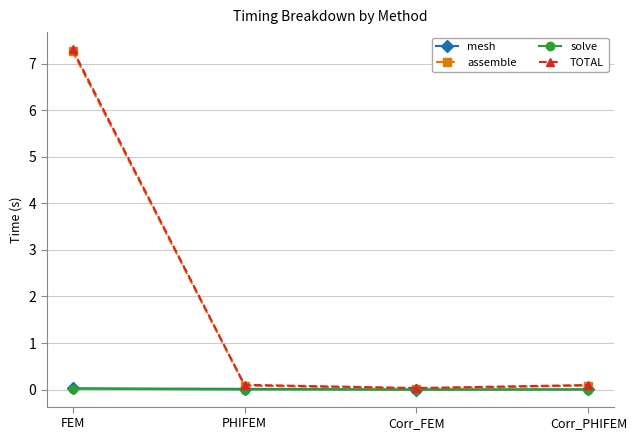

True or false: assemble has a value of 7.3 at FEM.

True